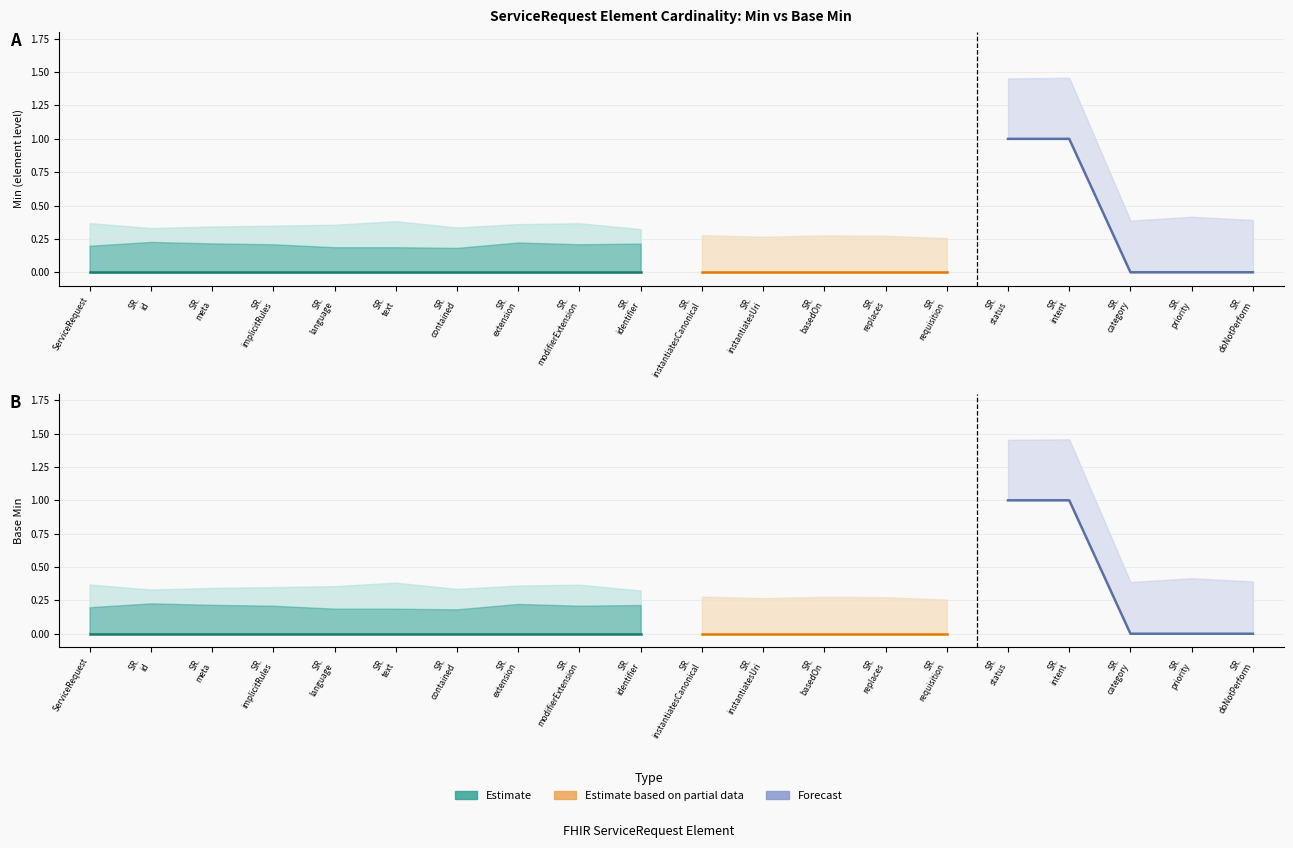

The value of Min at ServiceRequest.language is -1. True or false?

False